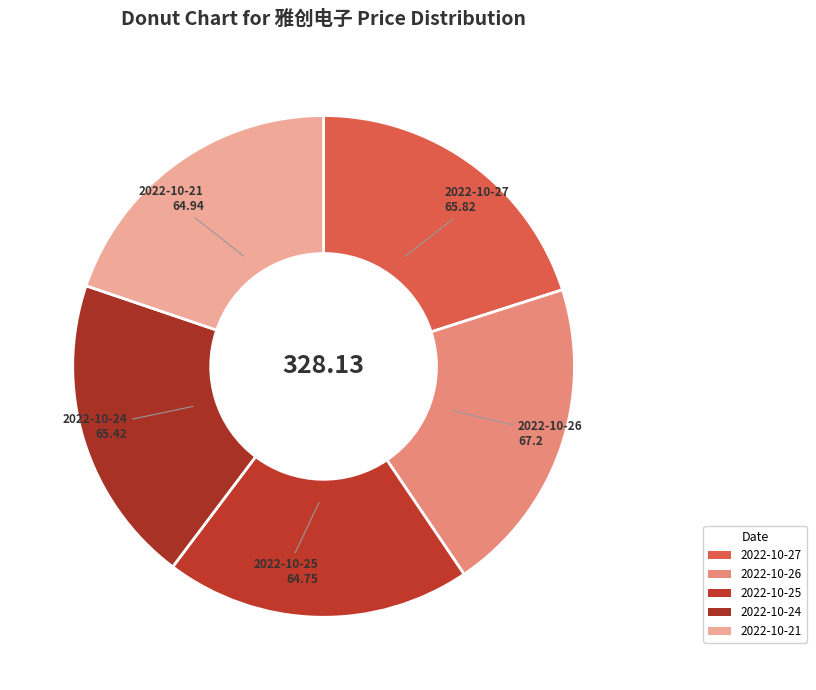

Rank the categories by value from lowest to highest.

2022-10-25, 2022-10-21, 2022-10-24, 2022-10-27, 2022-10-26